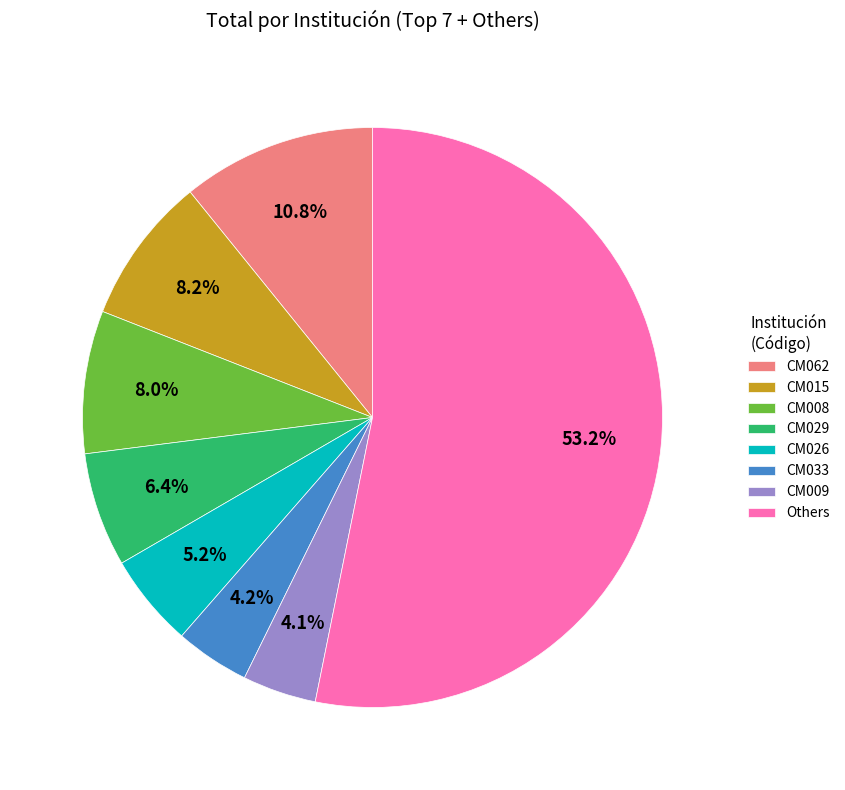

The CM008 slice represents 8% of the pie. True or false?

True